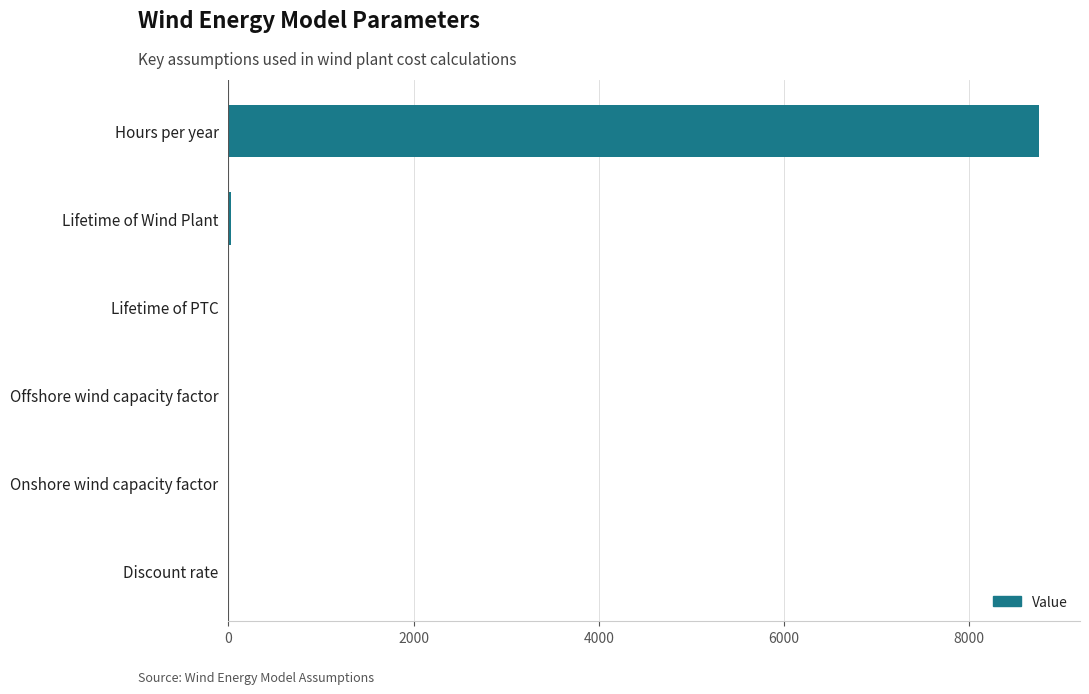

True or false: the data shows 0.0 at Discount rate.

True